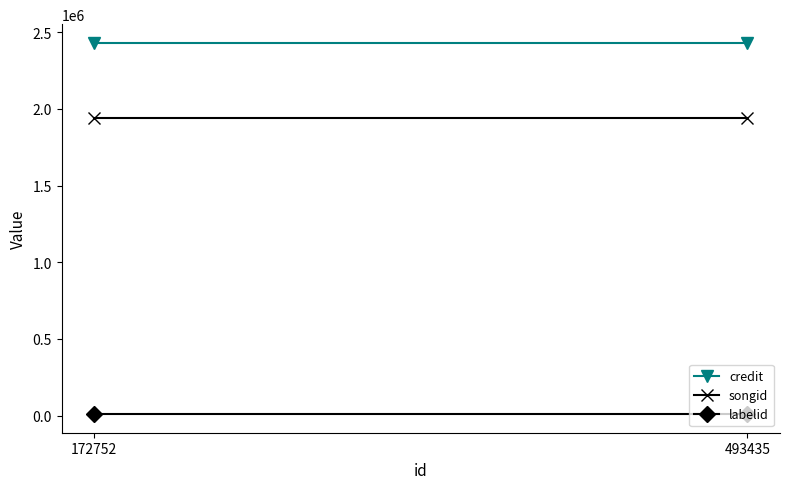

What is the sum of all songid values?

3886422